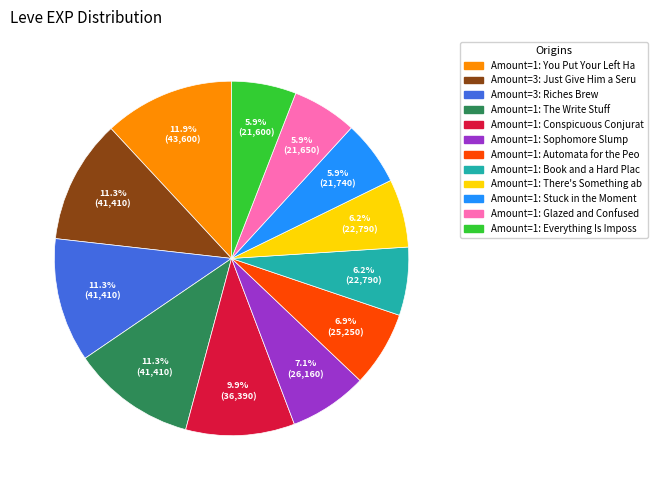

Does any single category account for the majority?

No